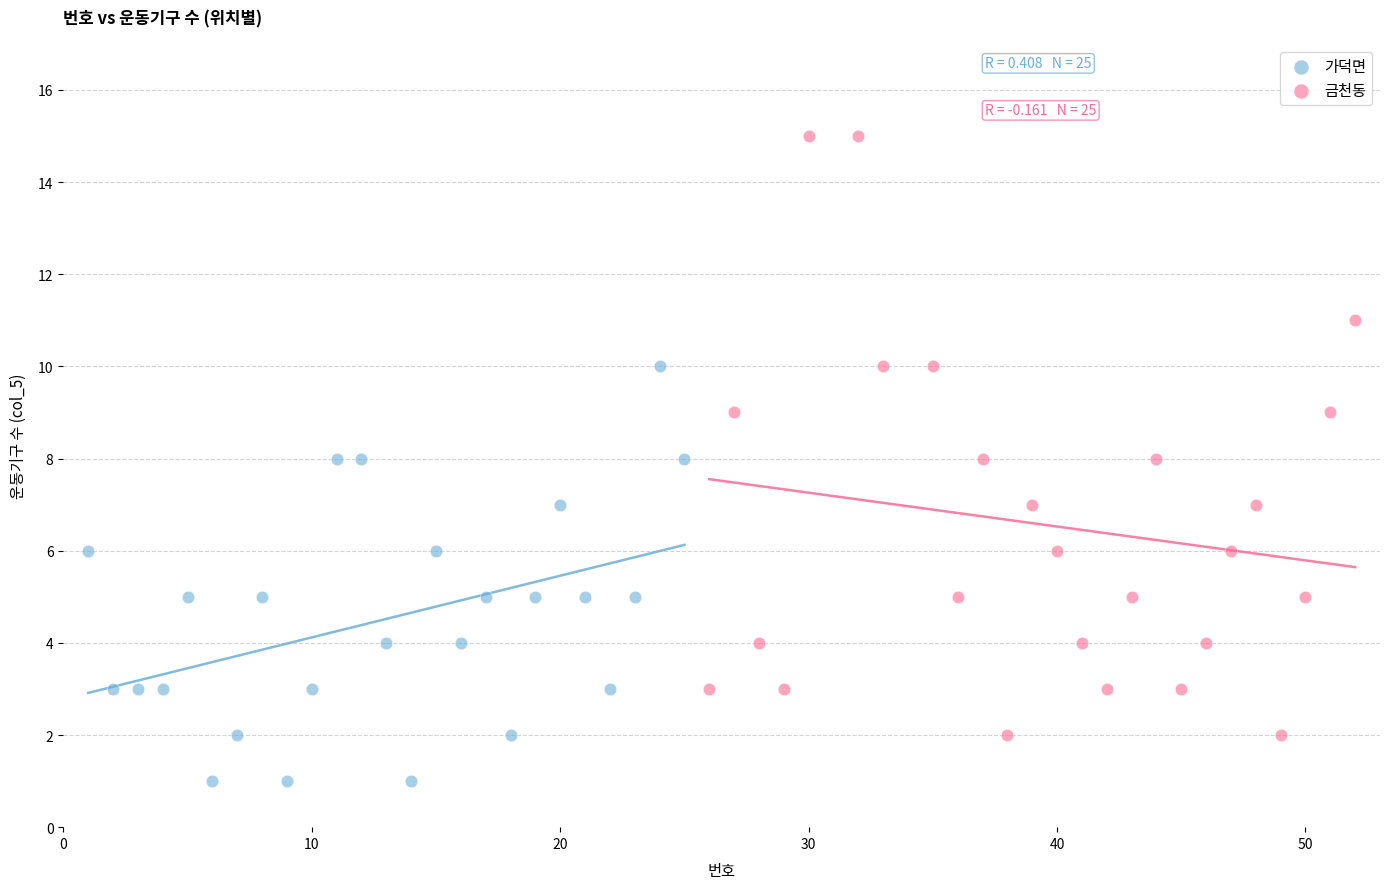

Which series has the widest spread of Y values?

금천동